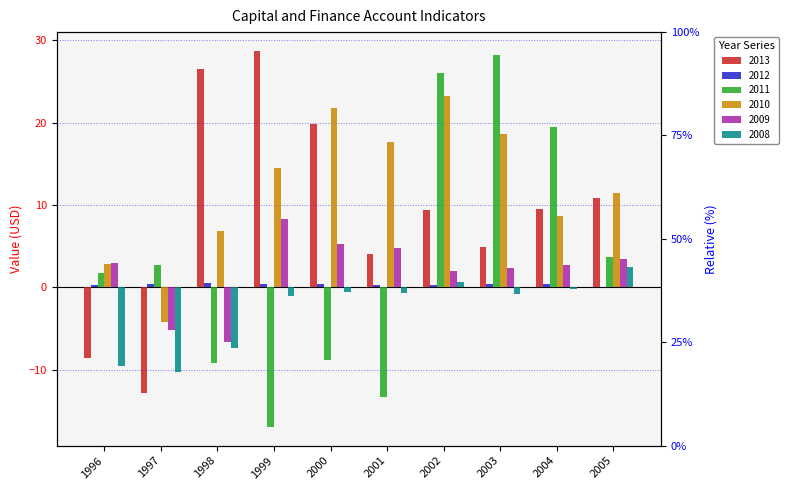

Between 1997 and 2001, which series saw the biggest shift?

2010